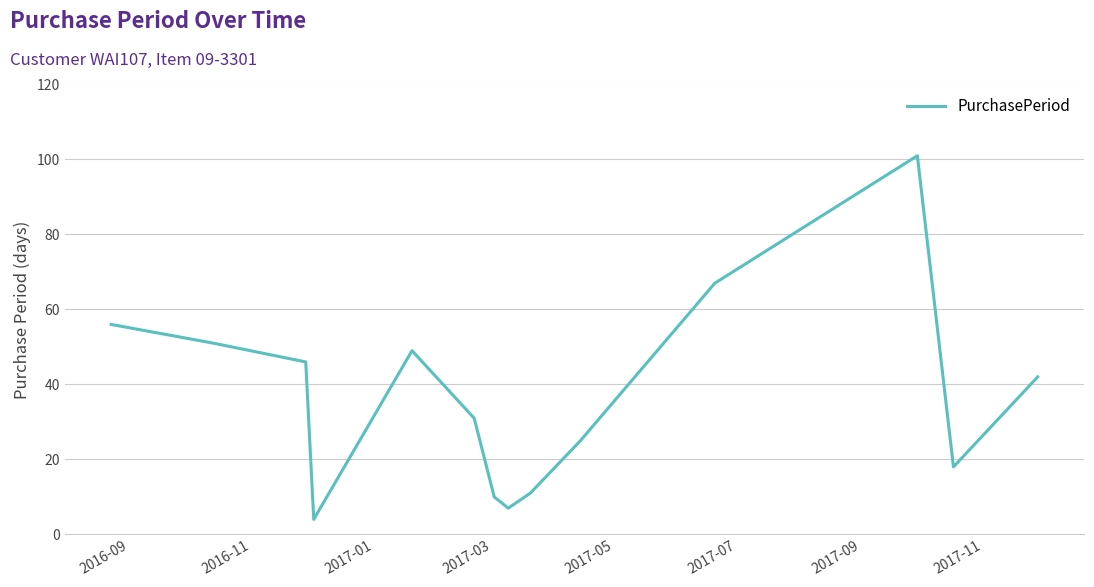

What is the smallest value displayed?

4